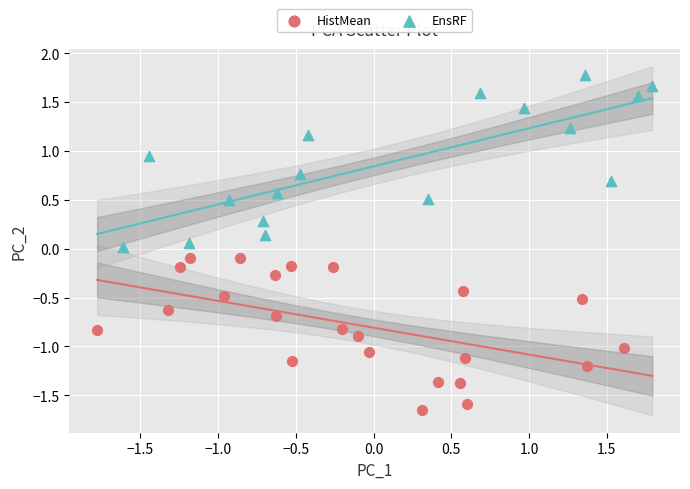

Which series contains the highest Y value?

EnsRF